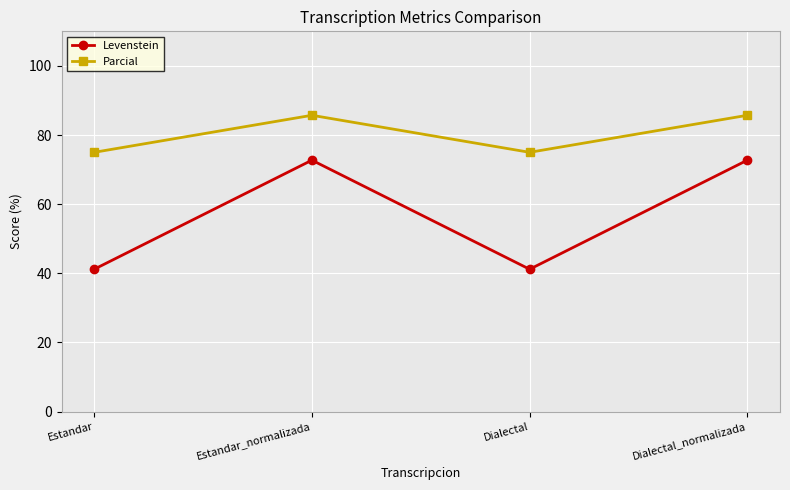

What is the label of the 3rd point from the left?

Dialectal